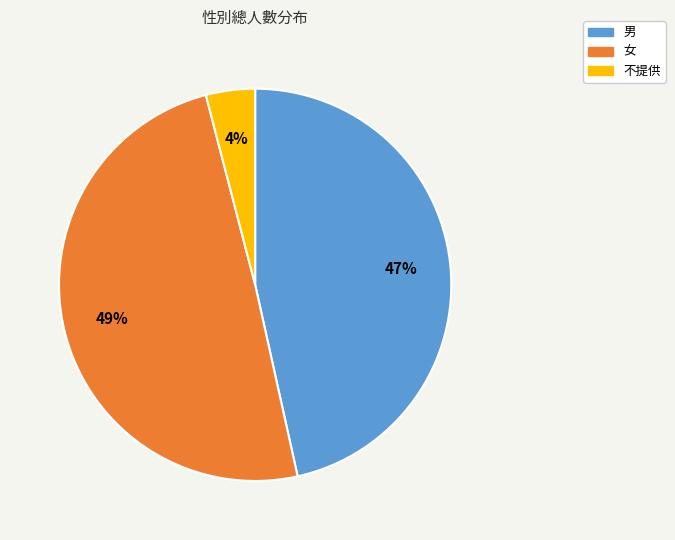

To the nearest percent, what is the difference between the largest and smallest slice percentages?

45%